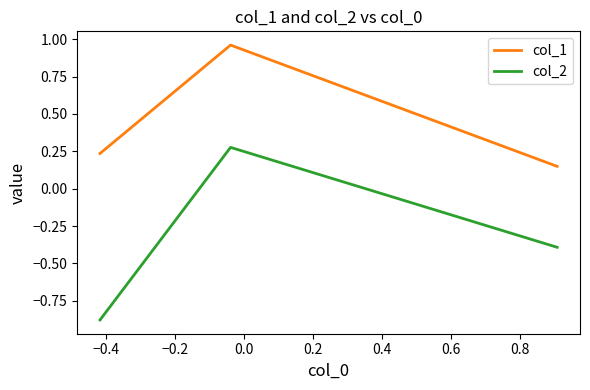

What is the sum of all col_1 values?

1.3